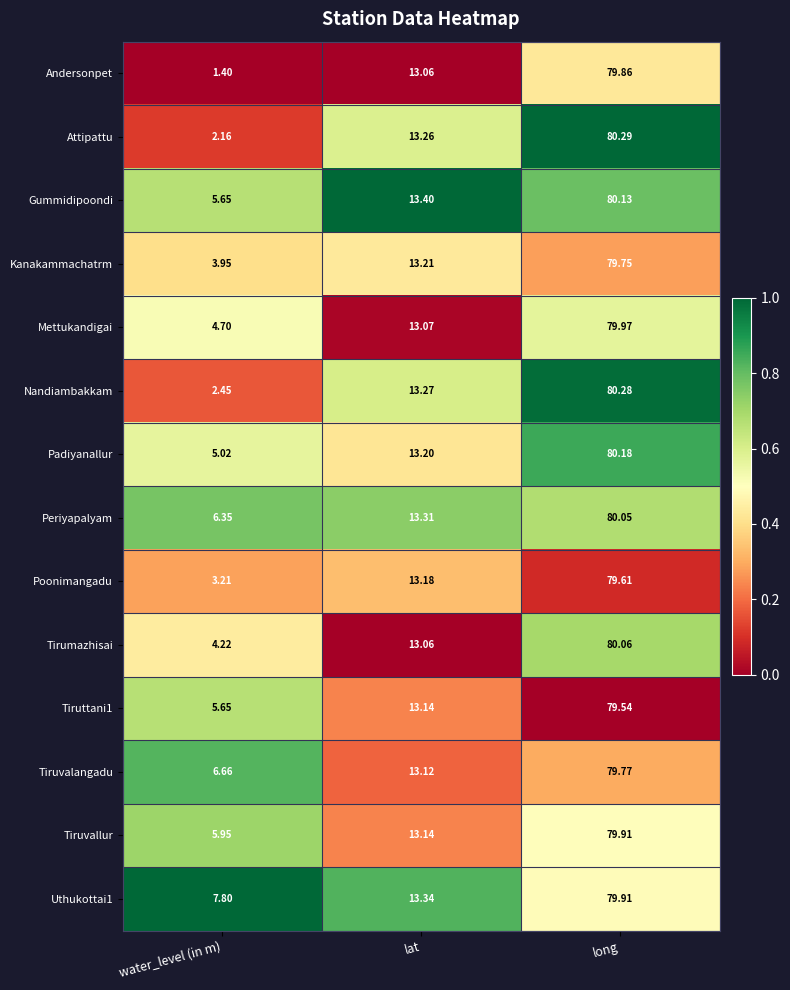

Which category has the highest value across all series?

long